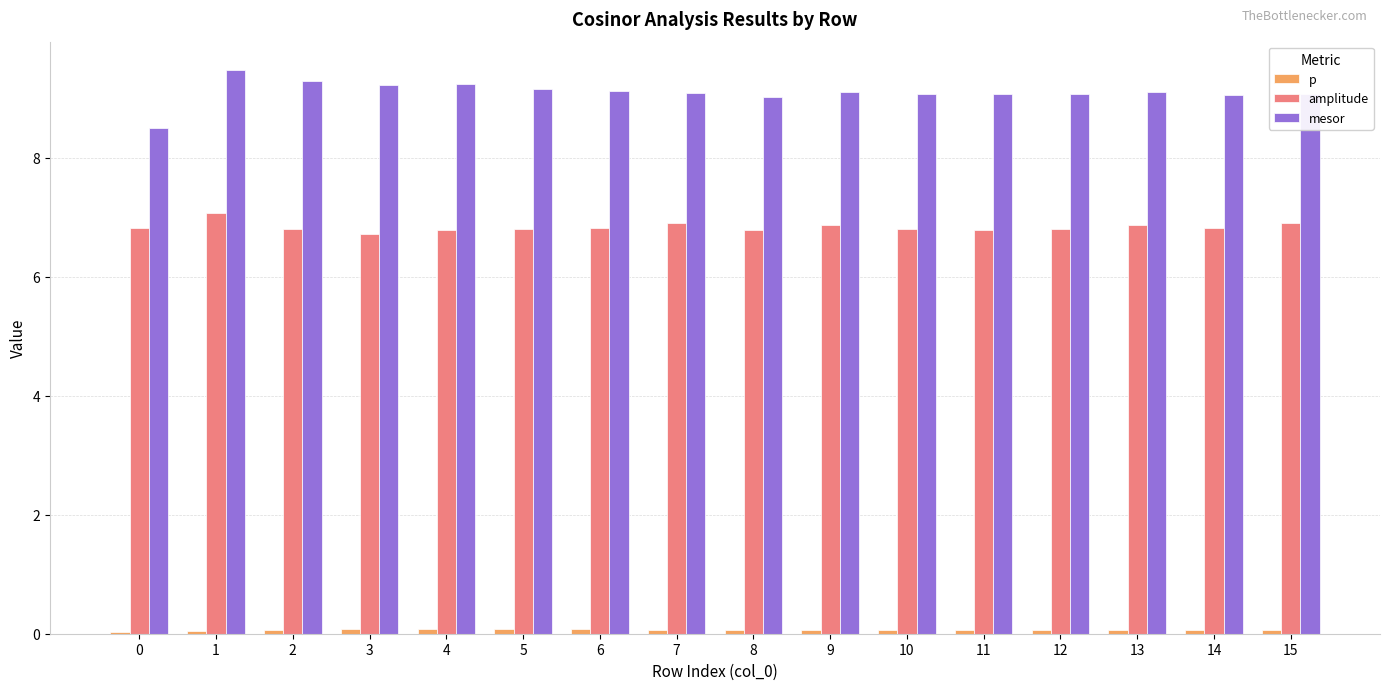

At how many categories does at least one series exceed 0?

16